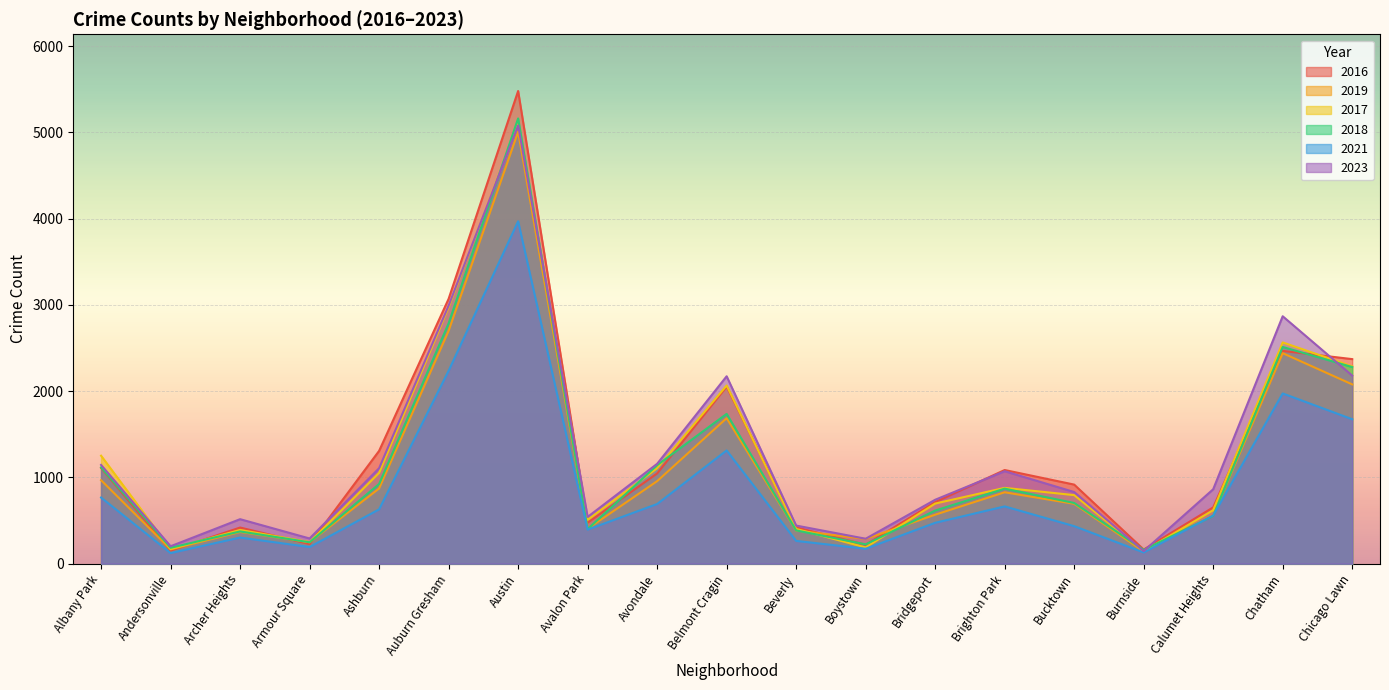

What is the minimum value shown in the chart?

123